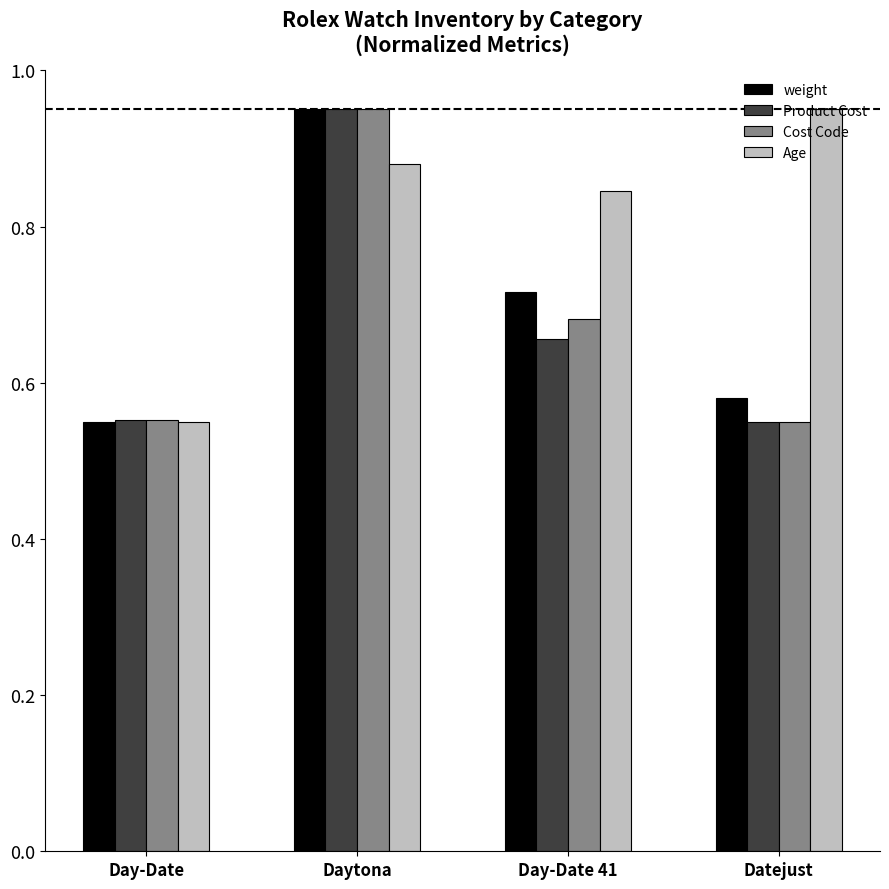

What is the difference between the second highest and second lowest values in the Cost Code series?

0.1